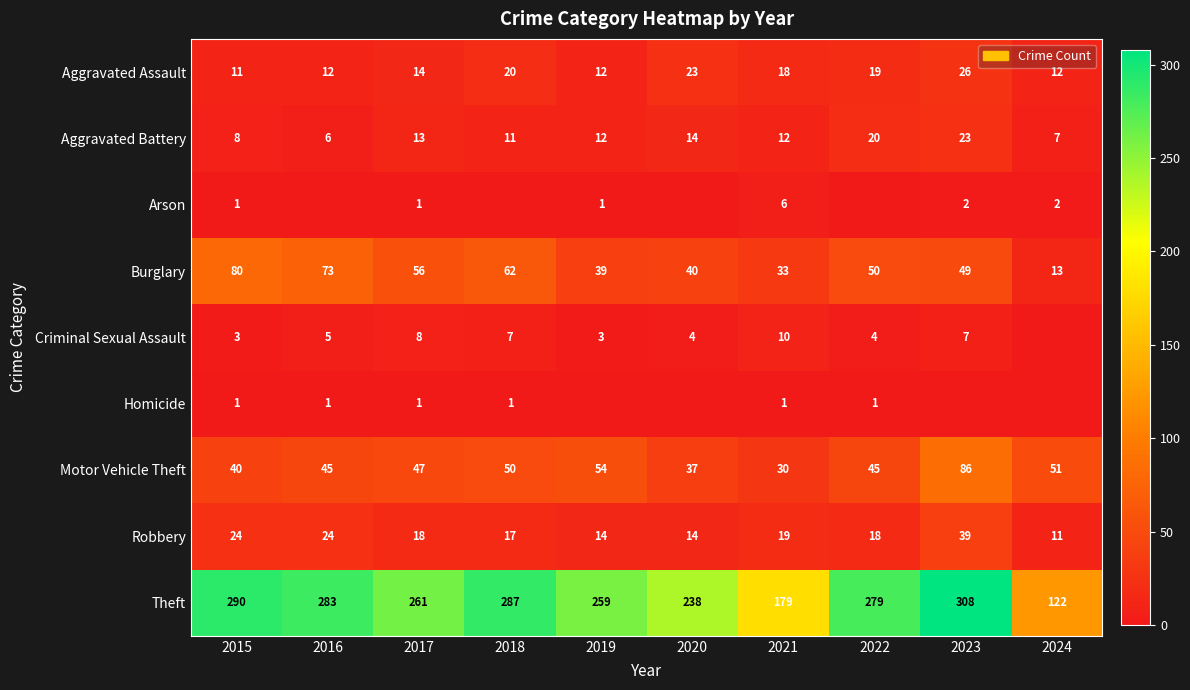

What is the greatest value displayed?

308